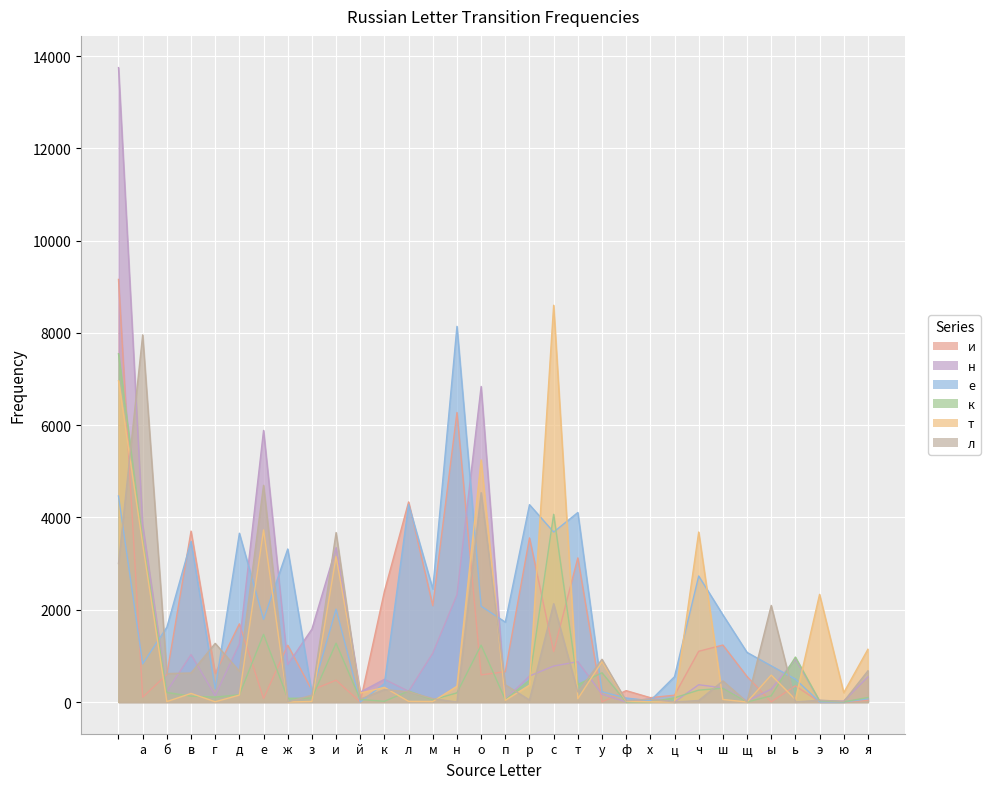

Which has a higher value, д or п?

д